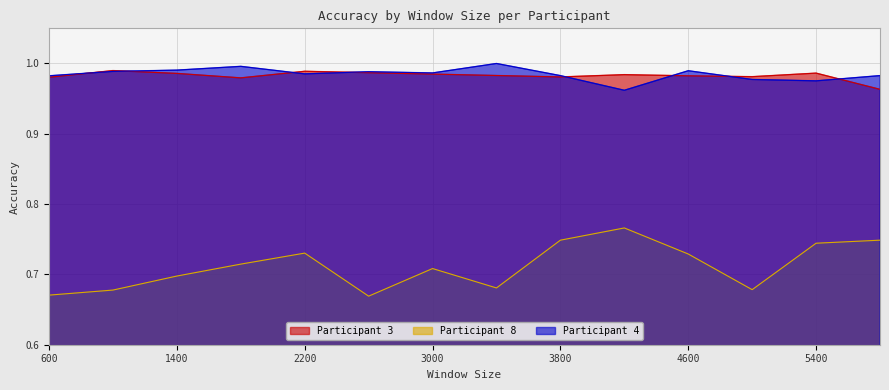

In Participant 4, how many points are lower than both neighbors (excluding endpoints)?

4